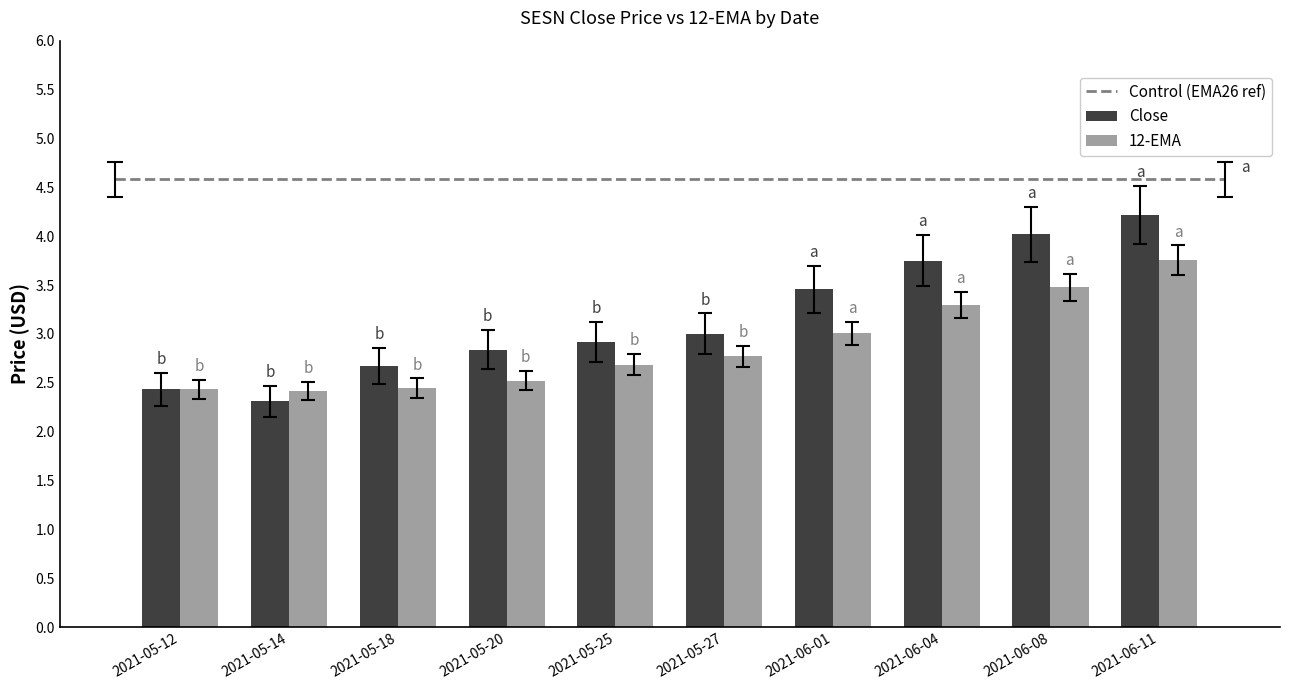

True or false: Close has a value of 3.7 at 2021-05-20.

False